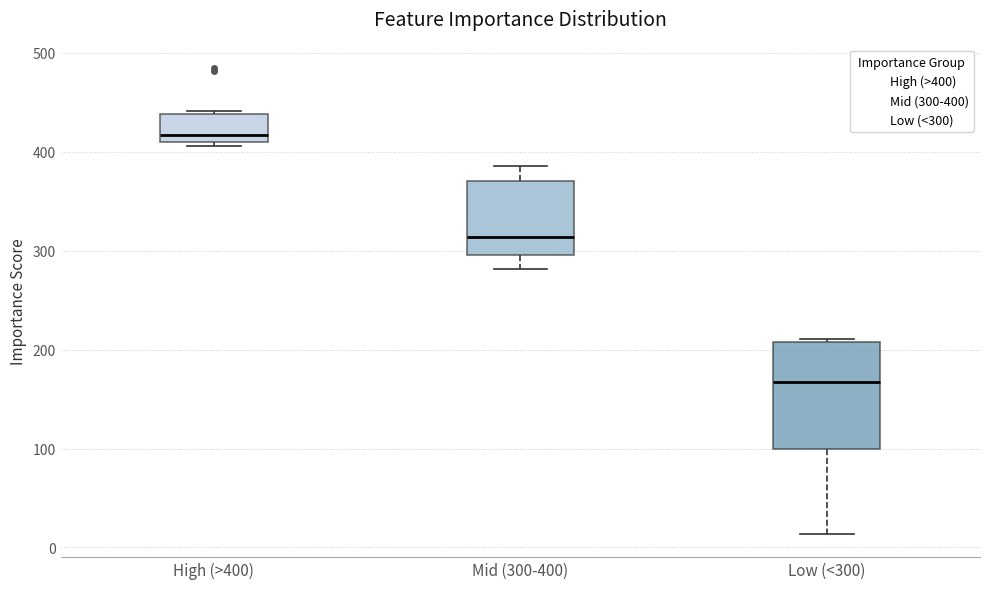

Reading left to right, read every box against the y-axis: the position of its median line, the range the box covers, and the ends of its whiskers. The values are not printed on the chart, so give them approximately, as read against the axis.

High (>400): median 420, box 410 to 440, whiskers 410 (just below the box's lower edge) to 440
Mid (300-400): median 310, box 300 to 370, whiskers 280 to 390
Low (<300): median 170, box 100 to 210, whiskers 10 to 210